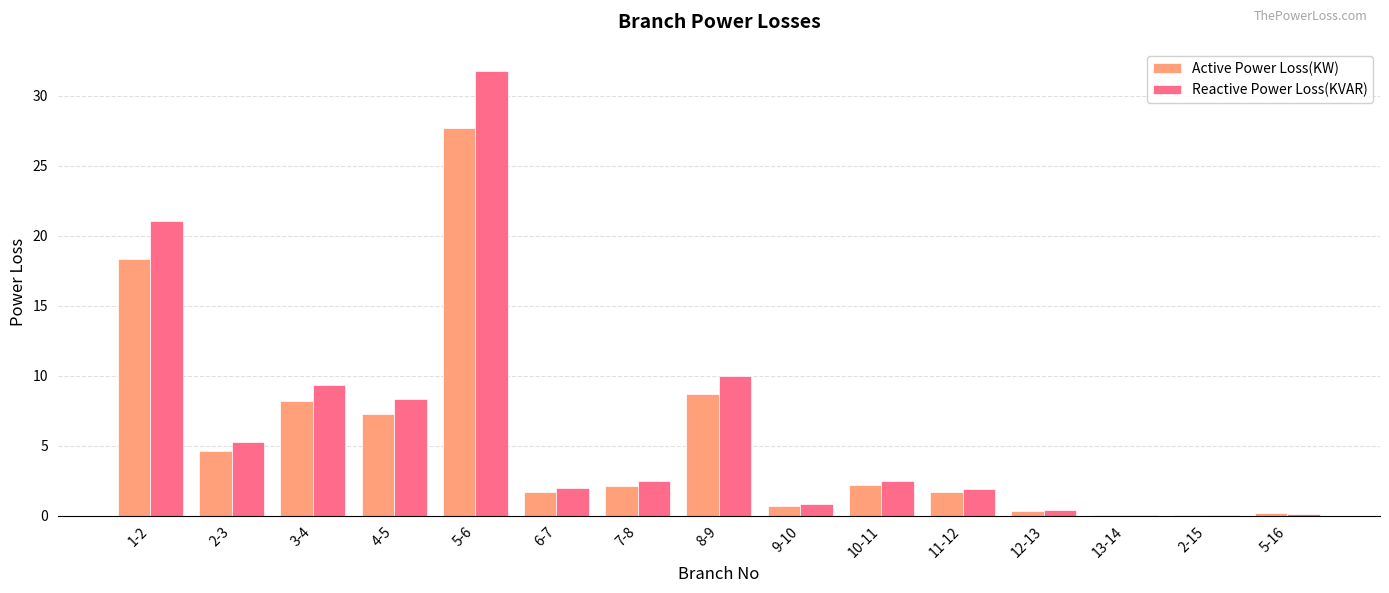

What is the total value across all series at 5-16?

0.3